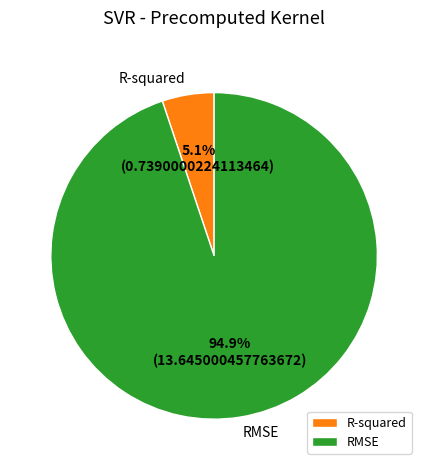

How many segments does this pie chart have?

2